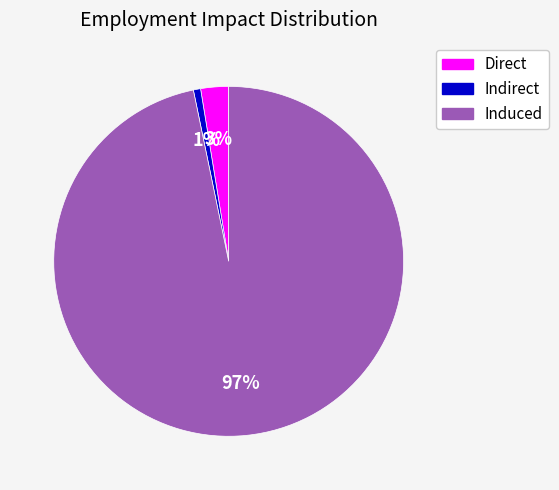

True or false: Induced accounts for 97% of the total.

True